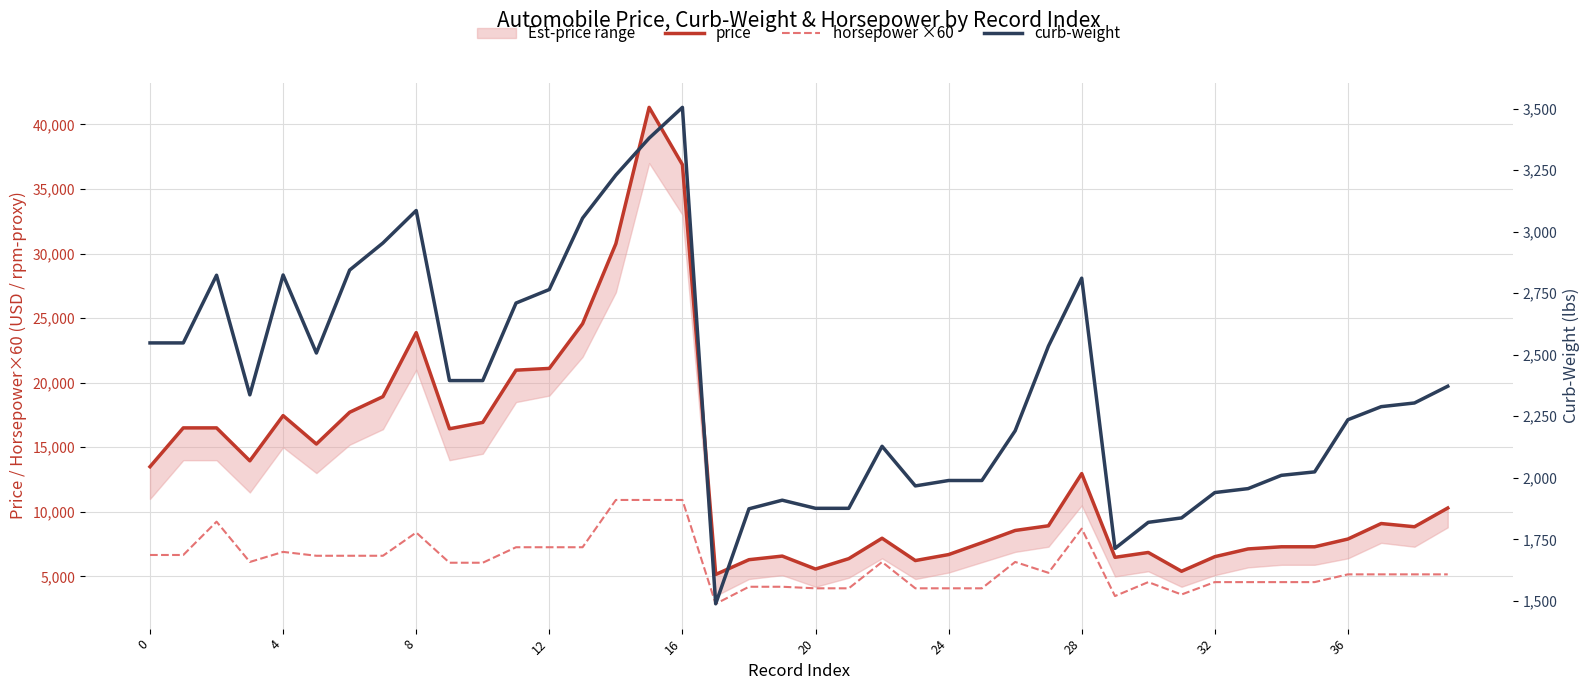

How many lines are shown in the chart?

3